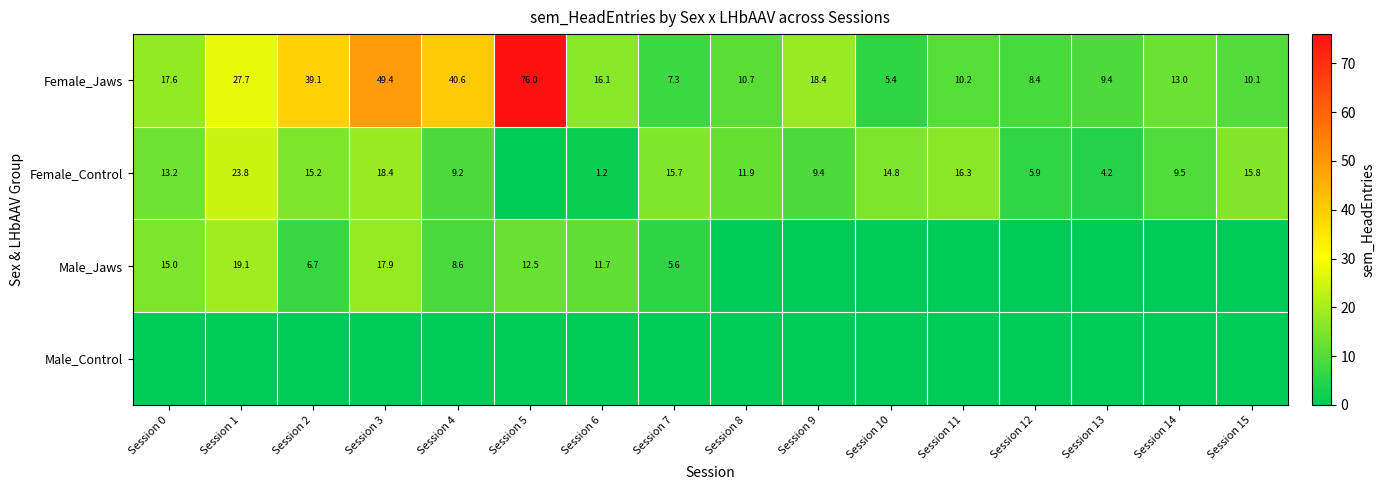

Is it true that Male_Jaws equals 19.8 at Session 6?

False